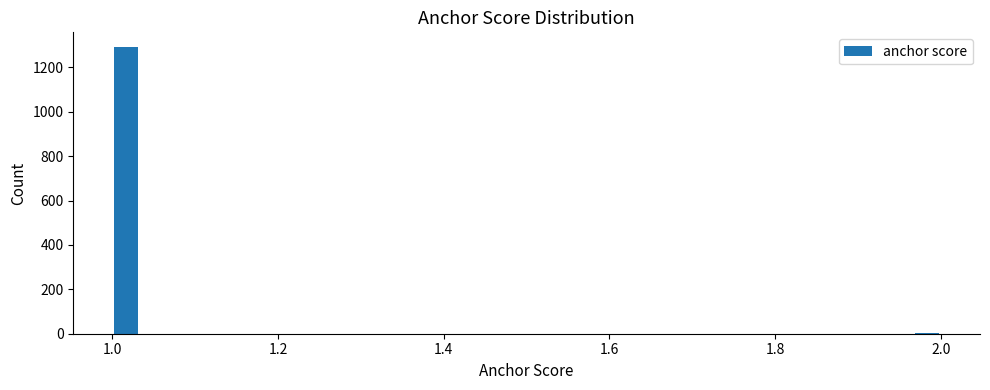

Around what value on the x-axis is the tallest bar? Give the approximate position of its centre, as read against the axis.

1.02